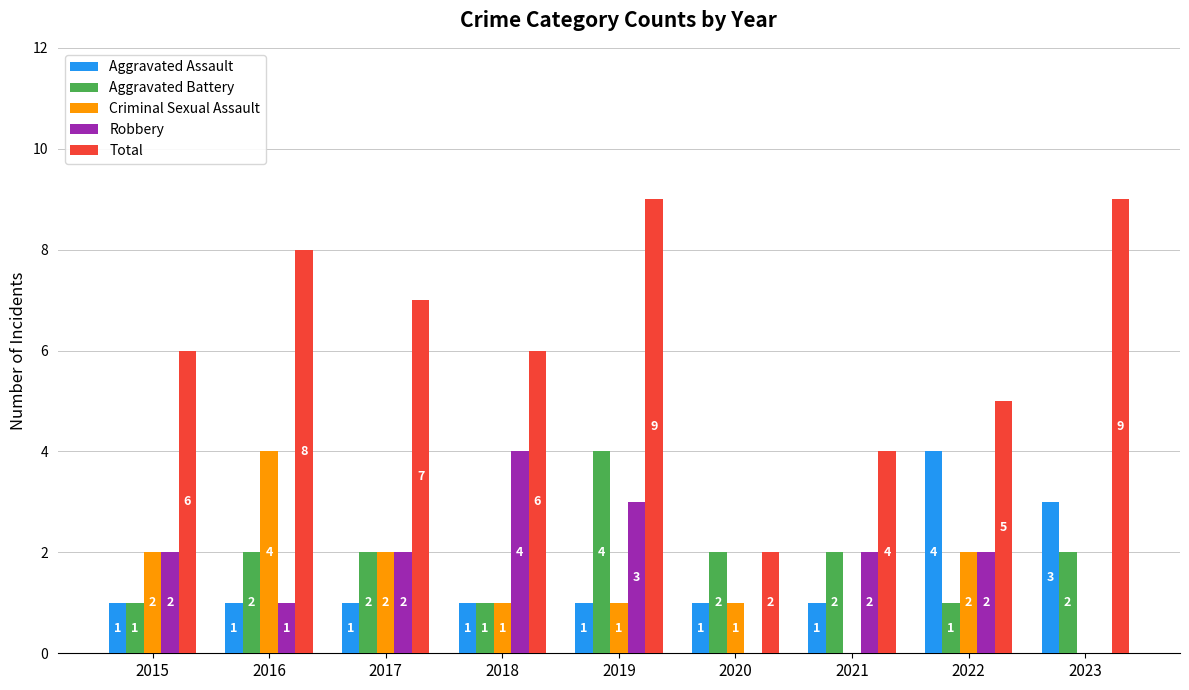

Reading left to right, extract all data points from this chart.

Aggravated Assault: 1	1	1	1	1	1	1	4	3
Aggravated Battery: 1	2	2	1	4	2	2	1	2
Criminal Sexual Assault: 2	4	2	1	1	1	0	2	0
Robbery: 2	1	2	4	3	0	2	2	0
Total: 6	8	7	6	9	2	4	5	9